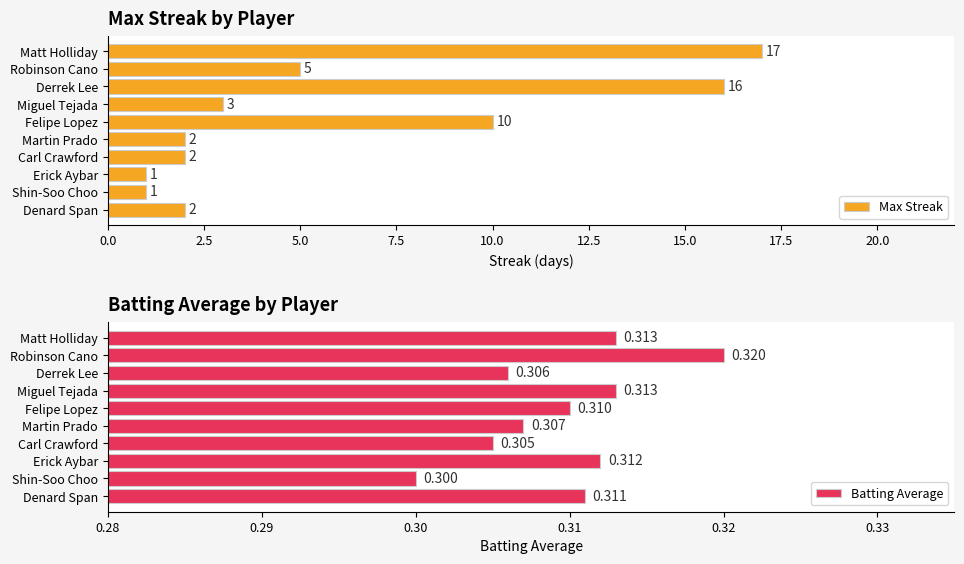

What is the minimum value shown in the chart?

0.3